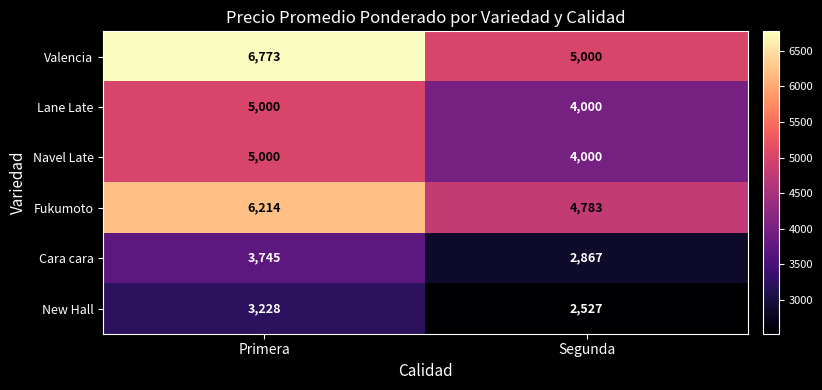

At which label does Cara cara reach its minimum?

Segunda